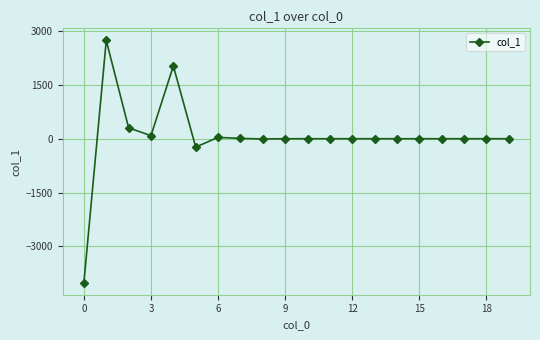

True or false: there are more than 0 points higher than both neighbors.

True